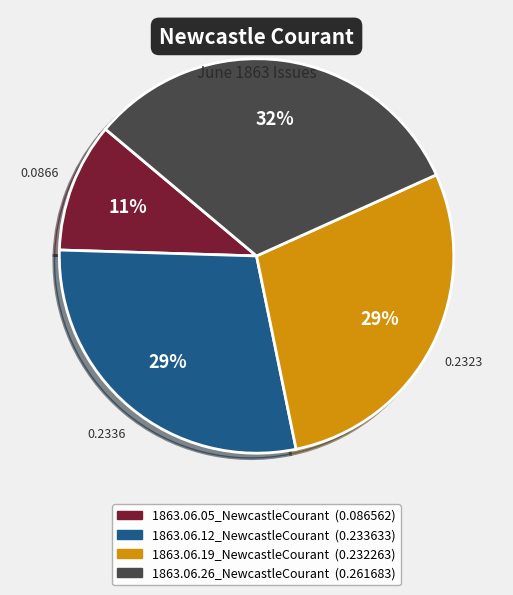

Count the number of slices in the pie.

4